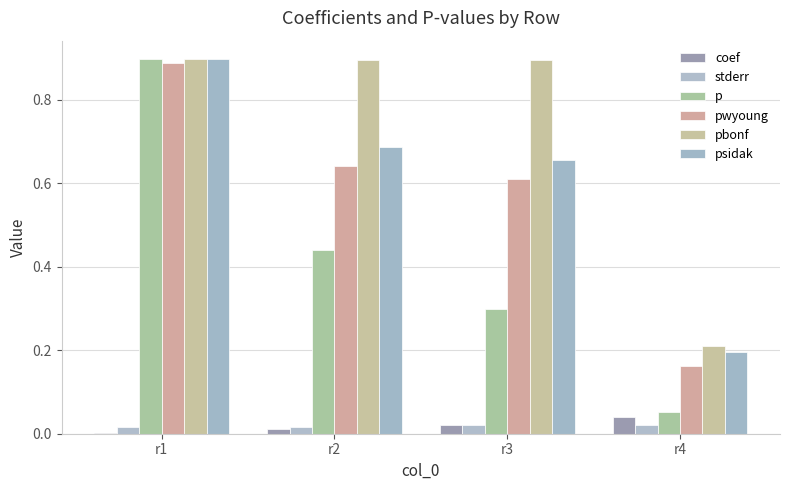

Count the psidak values in the range 0 to 1.

4